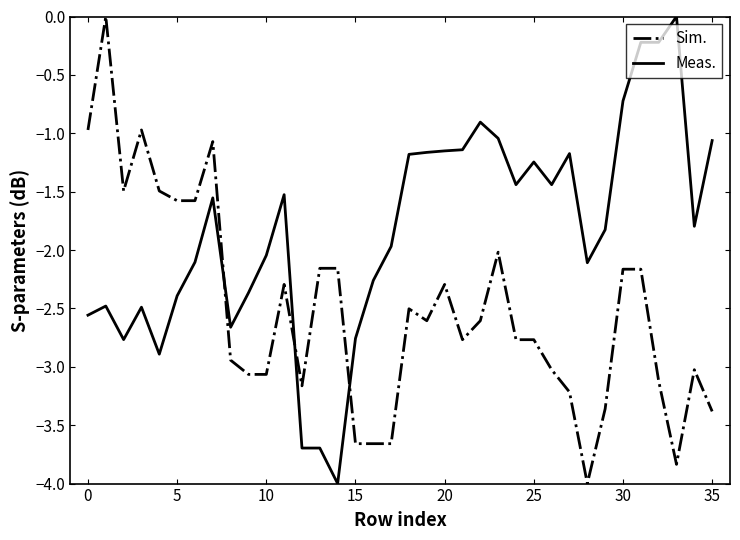

True or false: Sim. and Meas. intersect in this chart.

True